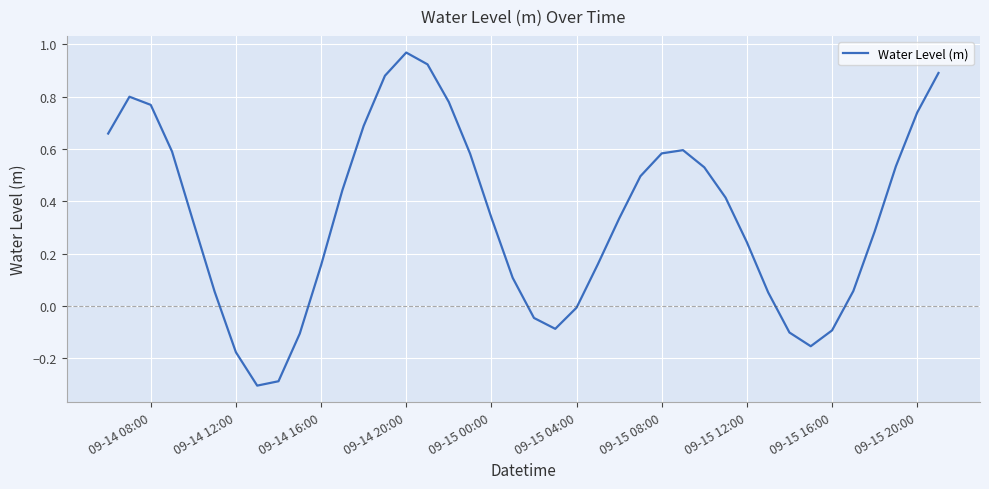

What is the difference between the maximum and minimum values?

1.3